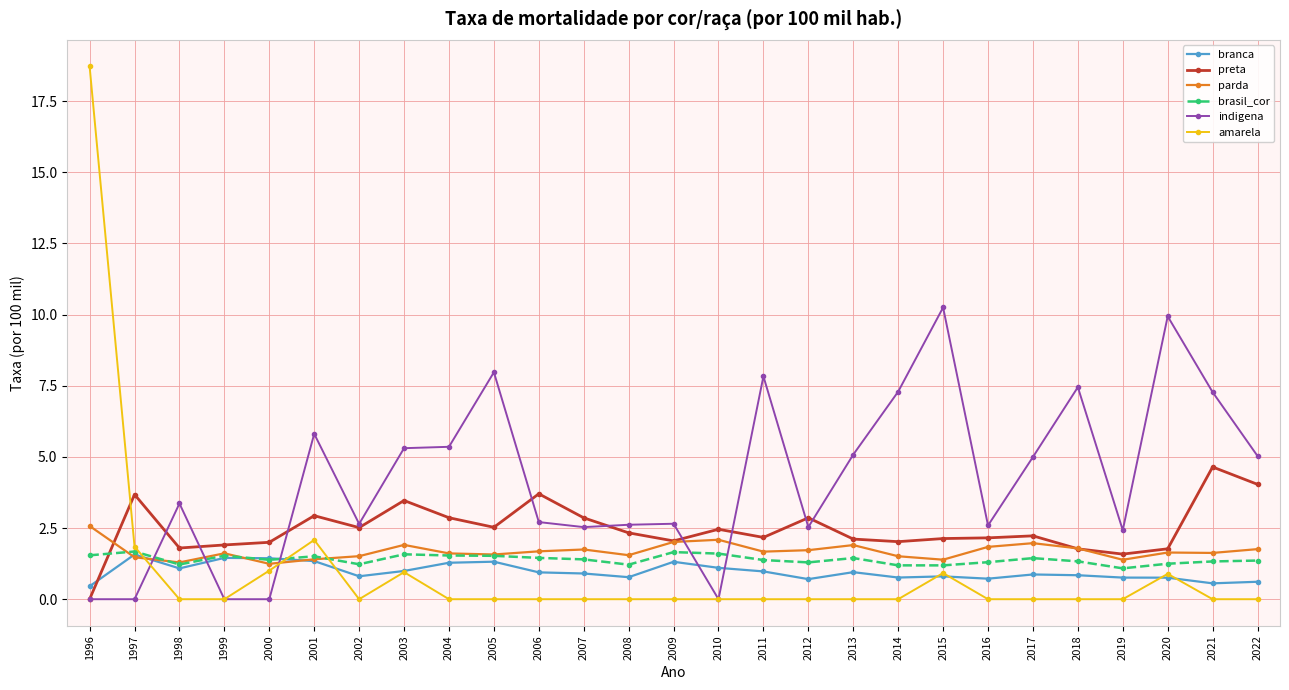

What is the sum of all amarela values?

26.4